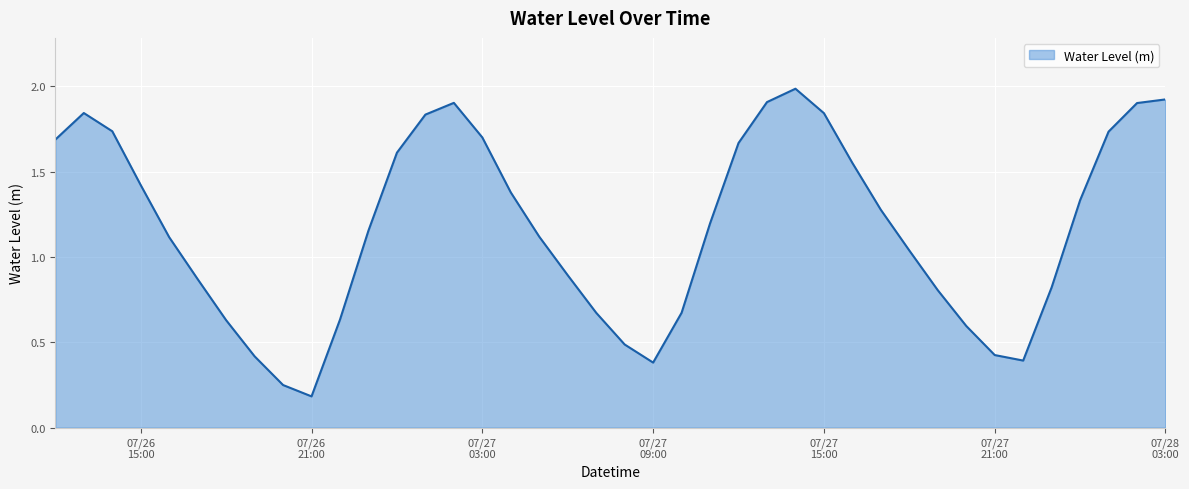

What is the greatest value displayed?

2.0